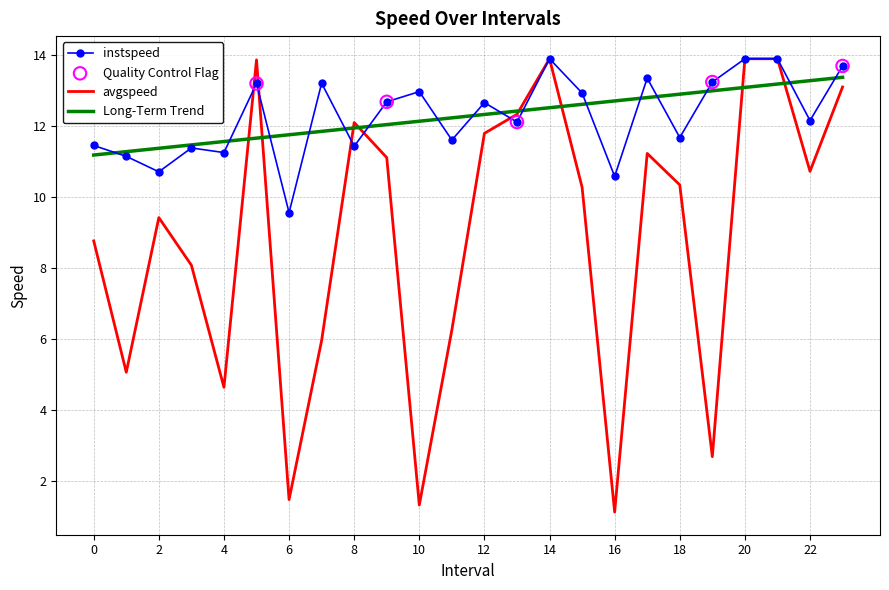

What is the smallest value displayed?

1.1